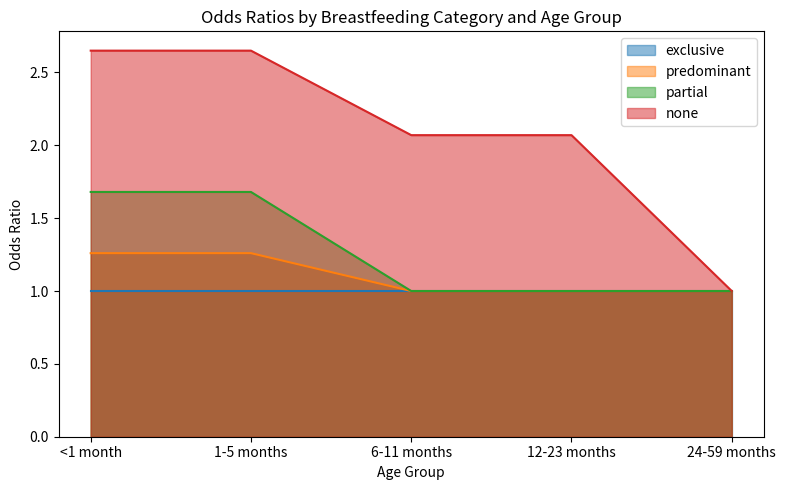

Which series has the largest total across all categories?

none